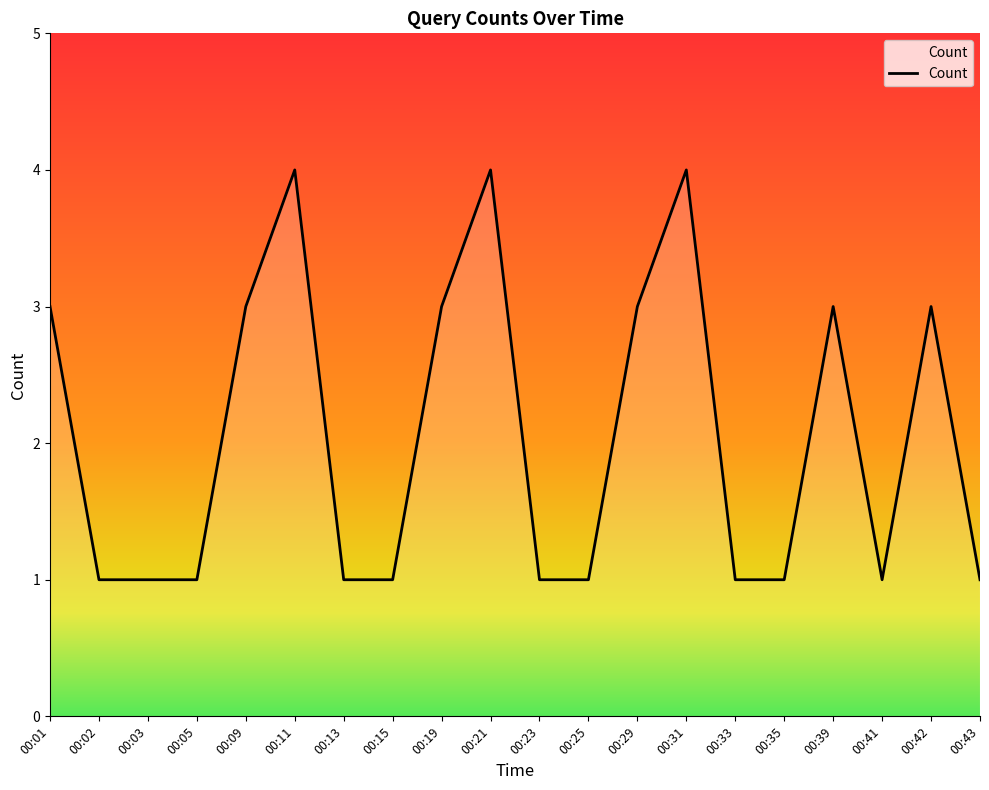

Approximately how many times larger is the value at 00:23 compared to 00:13?

1.0